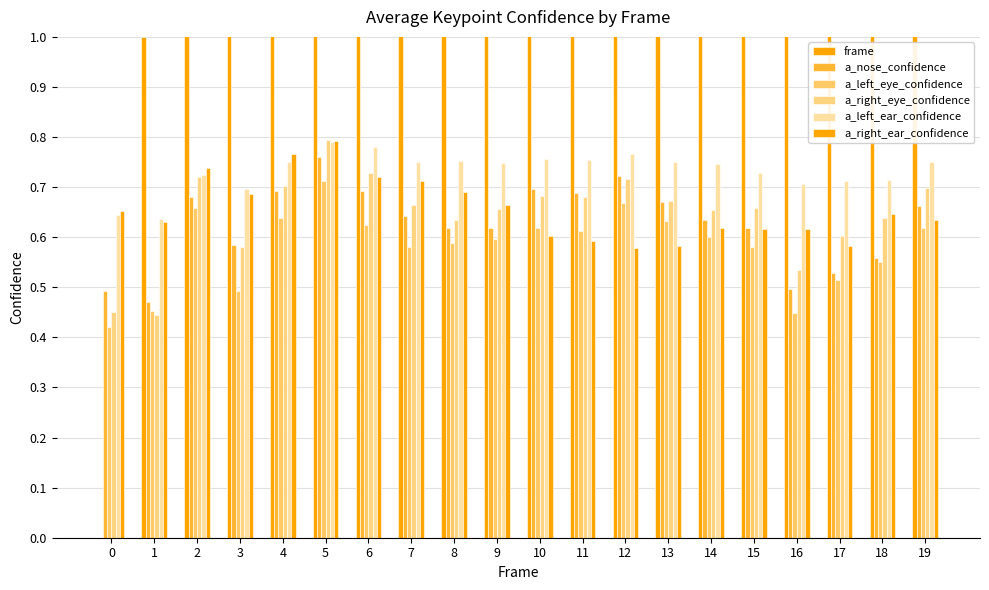

What is the total value across all series at 1?

3.6